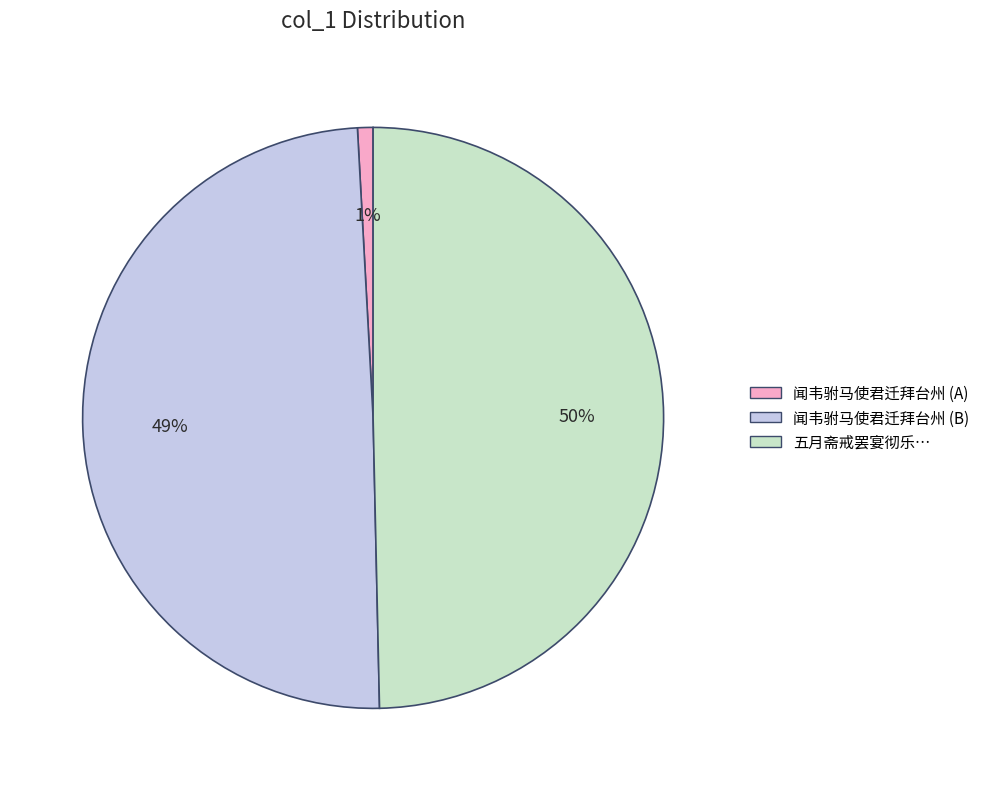

To the nearest percent, what is the average slice percentage?

33%